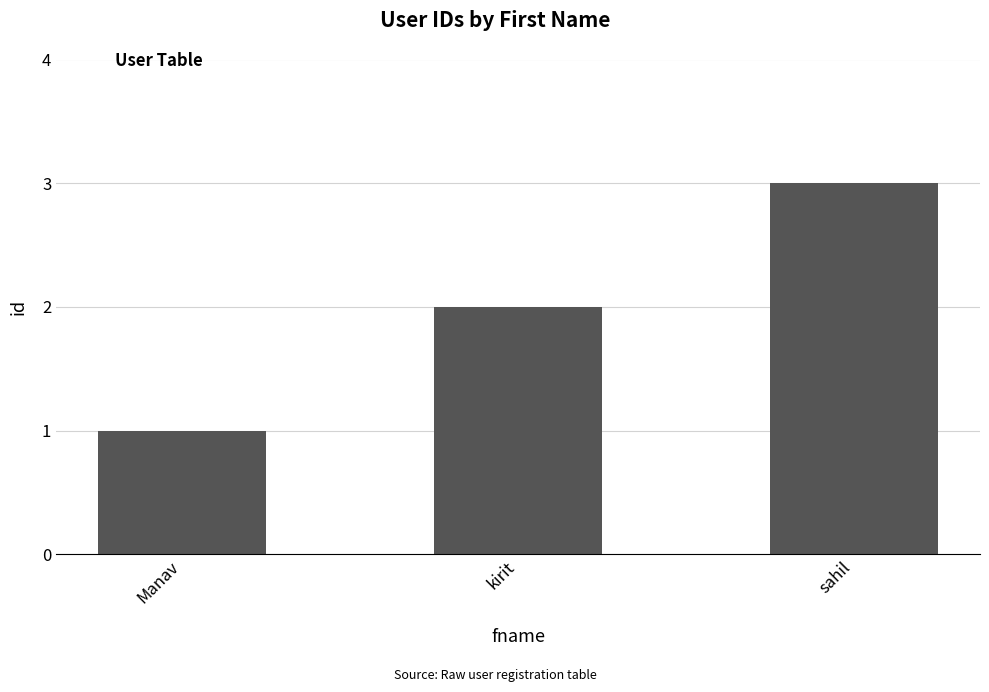

What is the maximum value shown in the chart?

3